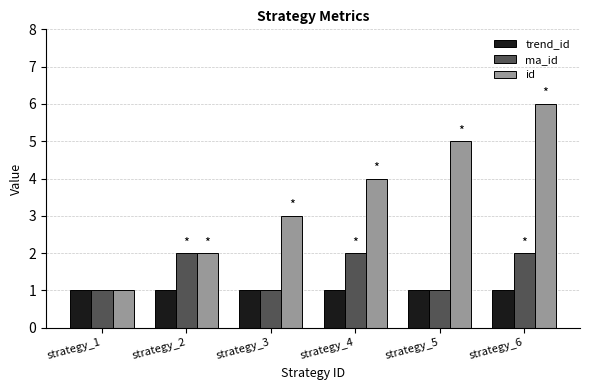

Is the value of id at strategy_3 greater than the value of ma_id at strategy_2?

Yes